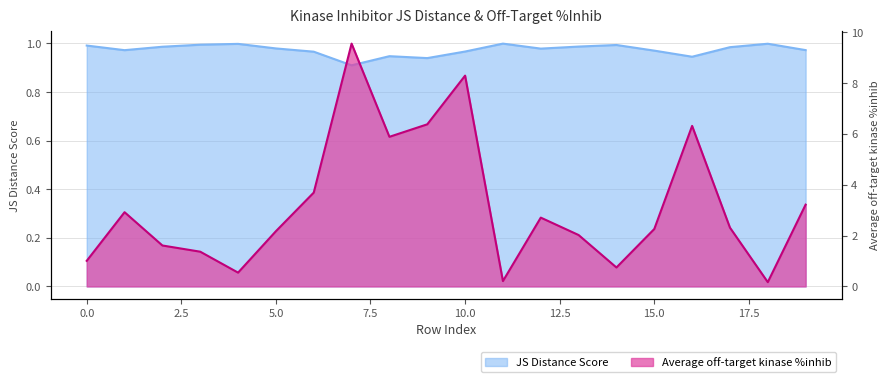

What is the total value across all series at 19?

4.2